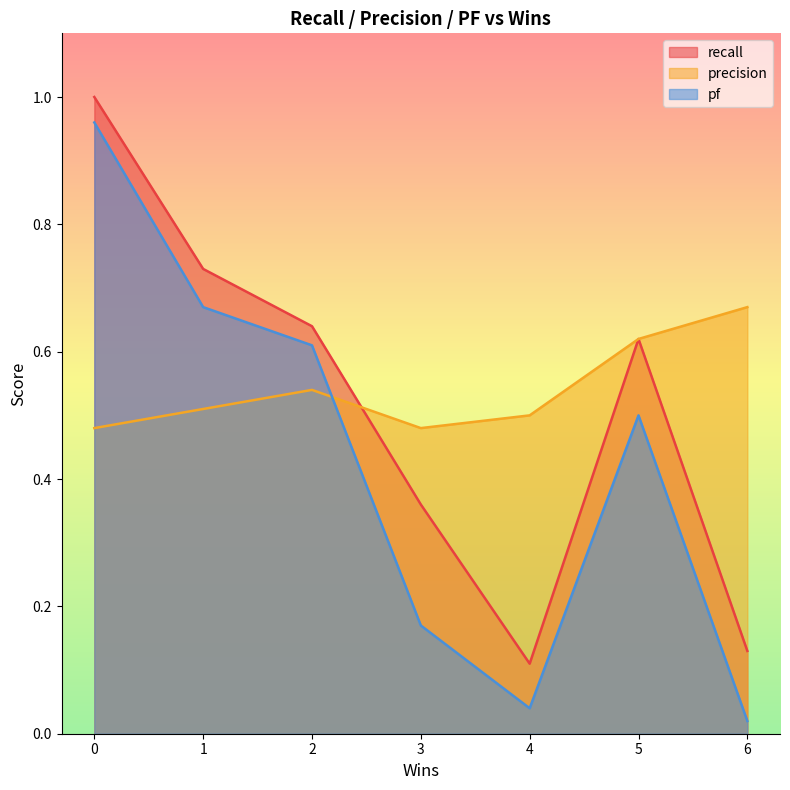

Which label corresponds to the smallest value in the chart?

6